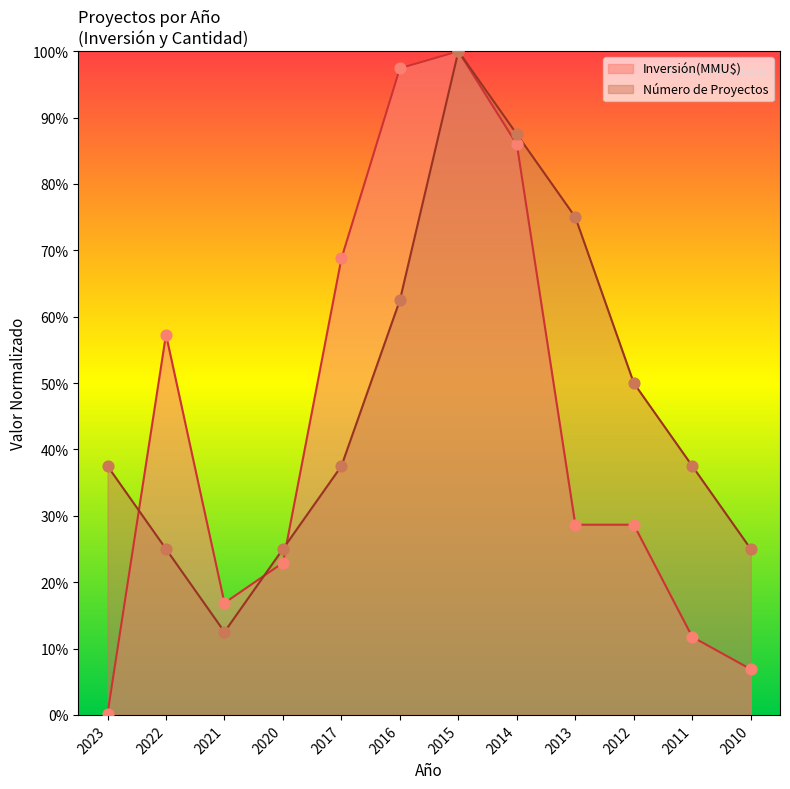

Which series has the largest total across all categories?

Número de Proyectos